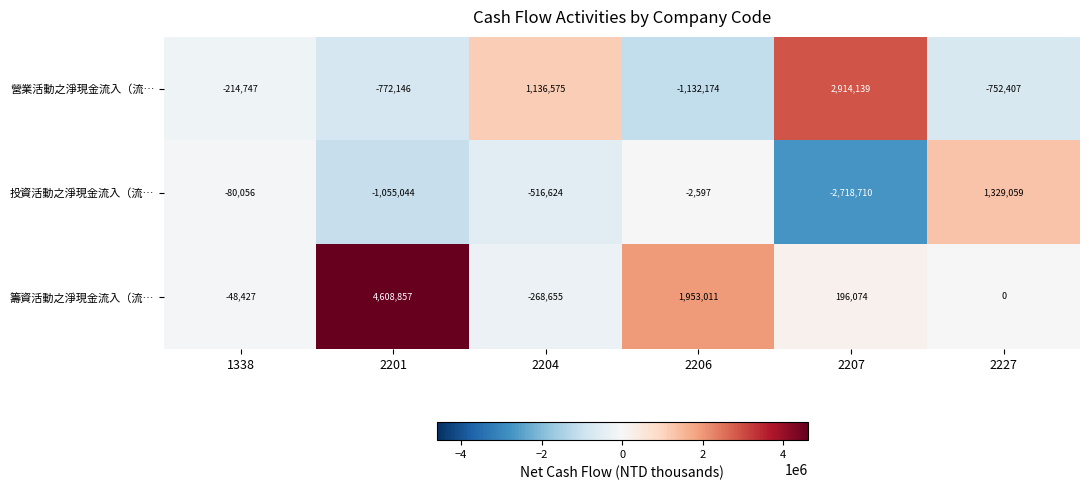

Reading left to right, transcribe all the data shown in this chart.

營業活動之淨現金流入（流…: -214747	-772146	1136575	-1132174	2914139	-752407
投資活動之淨現金流入（流…: -80056	-1055044	-516624	-2597	-2718710	1329059
籌資活動之淨現金流入（流…: -48427	4608857	-268655	1953011	196074	0